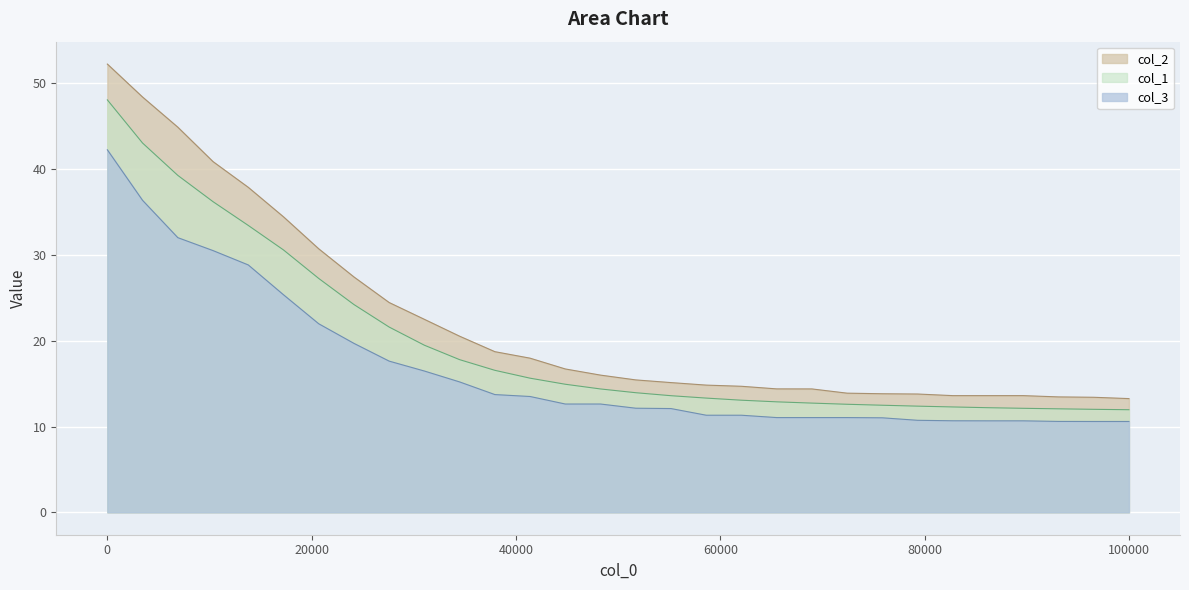

What is the difference between the maximum and minimum values in the col_1 series?

36.1